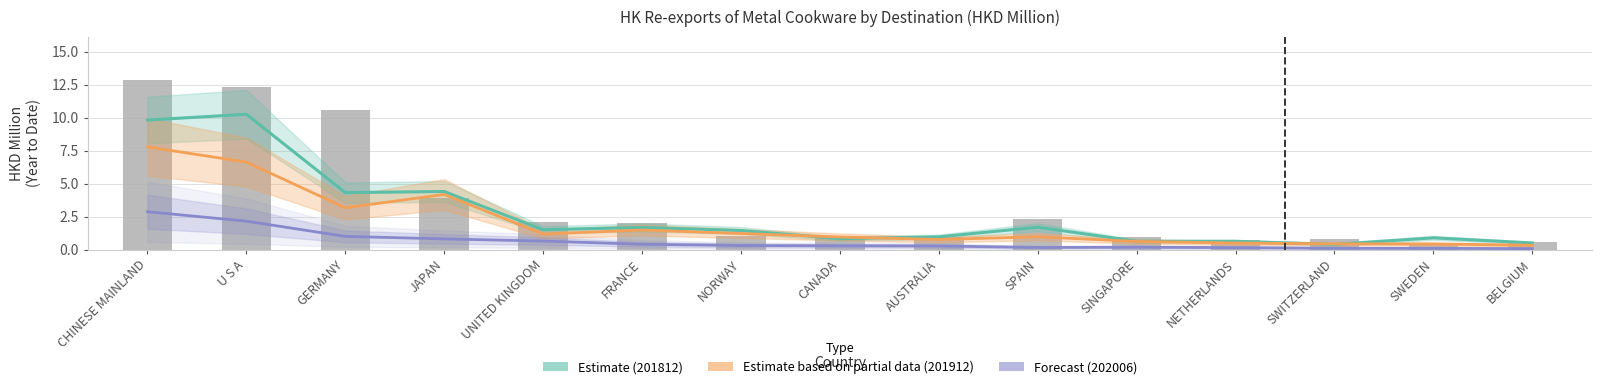

At which label does Estimate (201812) reach its minimum?

SWITZERLAND